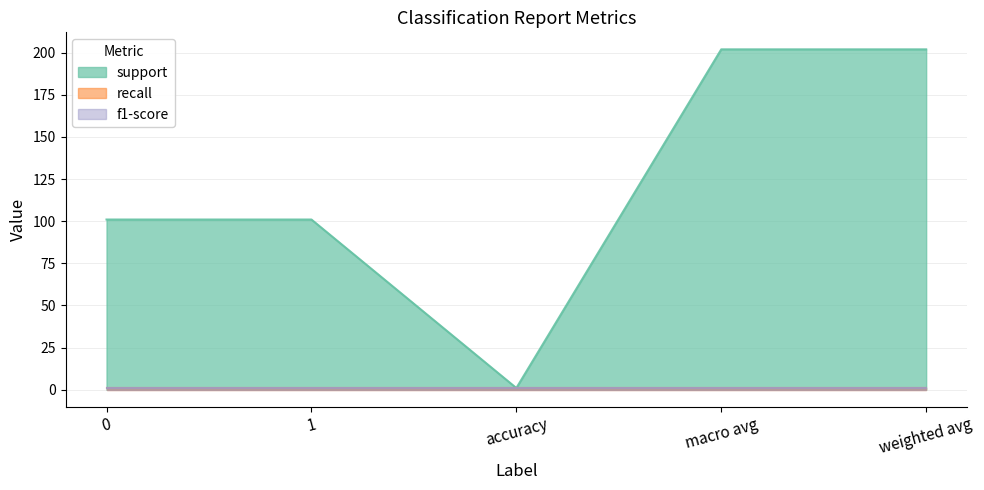

Does the chart have visible grid lines?

Yes